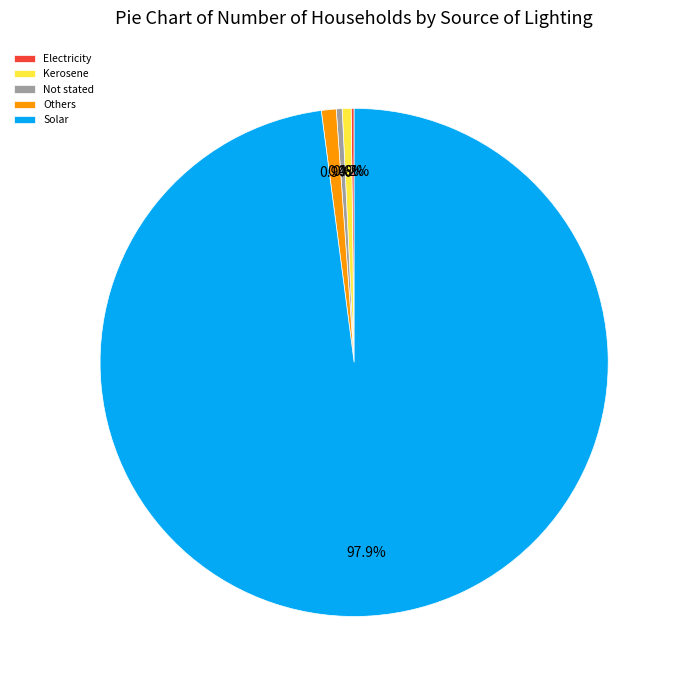

Which slice is the largest?

Solar